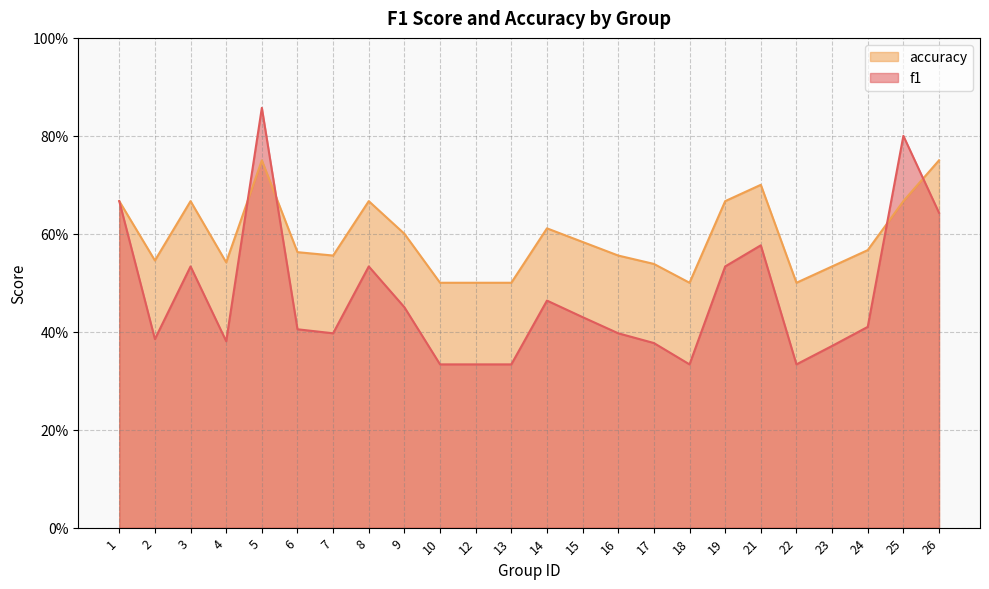

What is the approximate value of accuracy at 23?

0.5